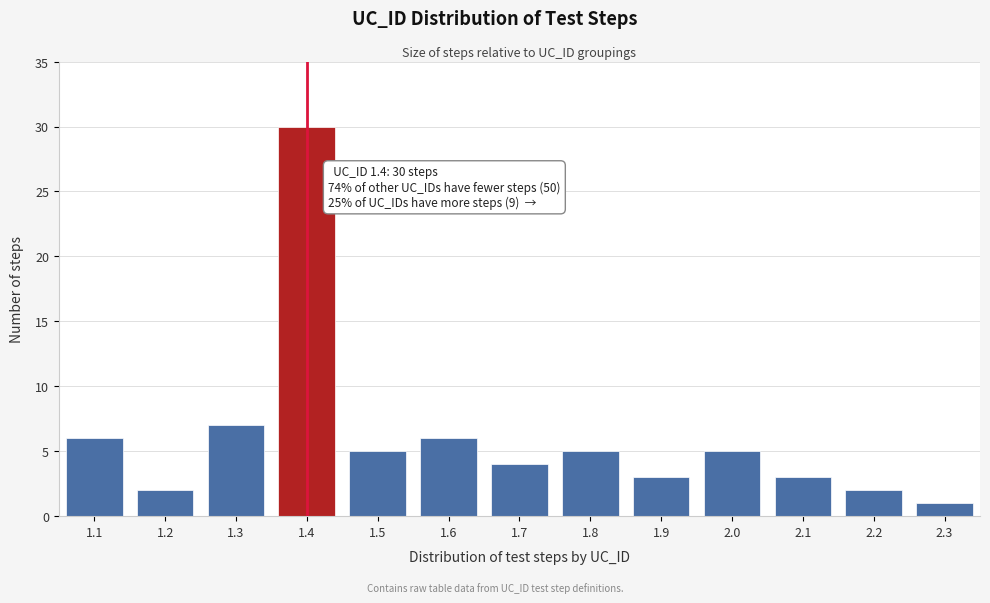

Reading left to right, list all the values displayed in this chart.

6	2	7	30	5	6	4	5	3	5	3	2	1